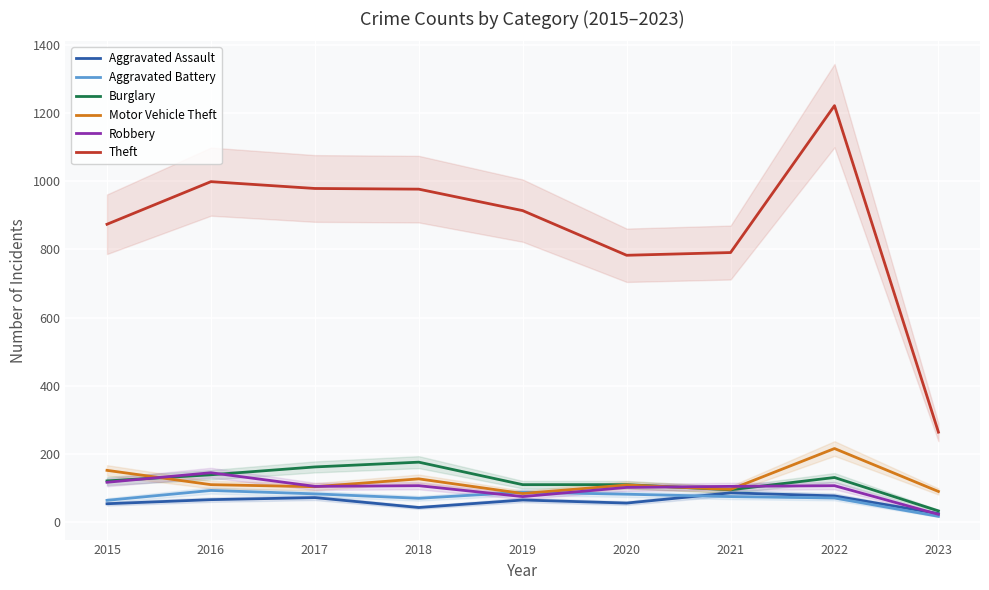

What is the value of the Robbery point at the 1st from the left?

117